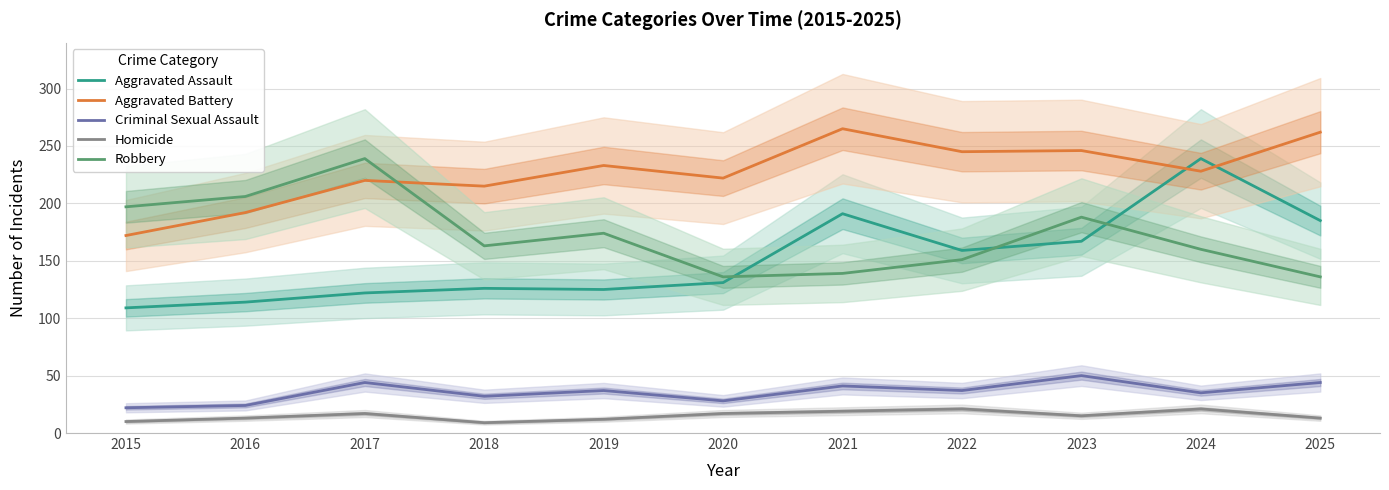

What is the greatest value displayed?

265